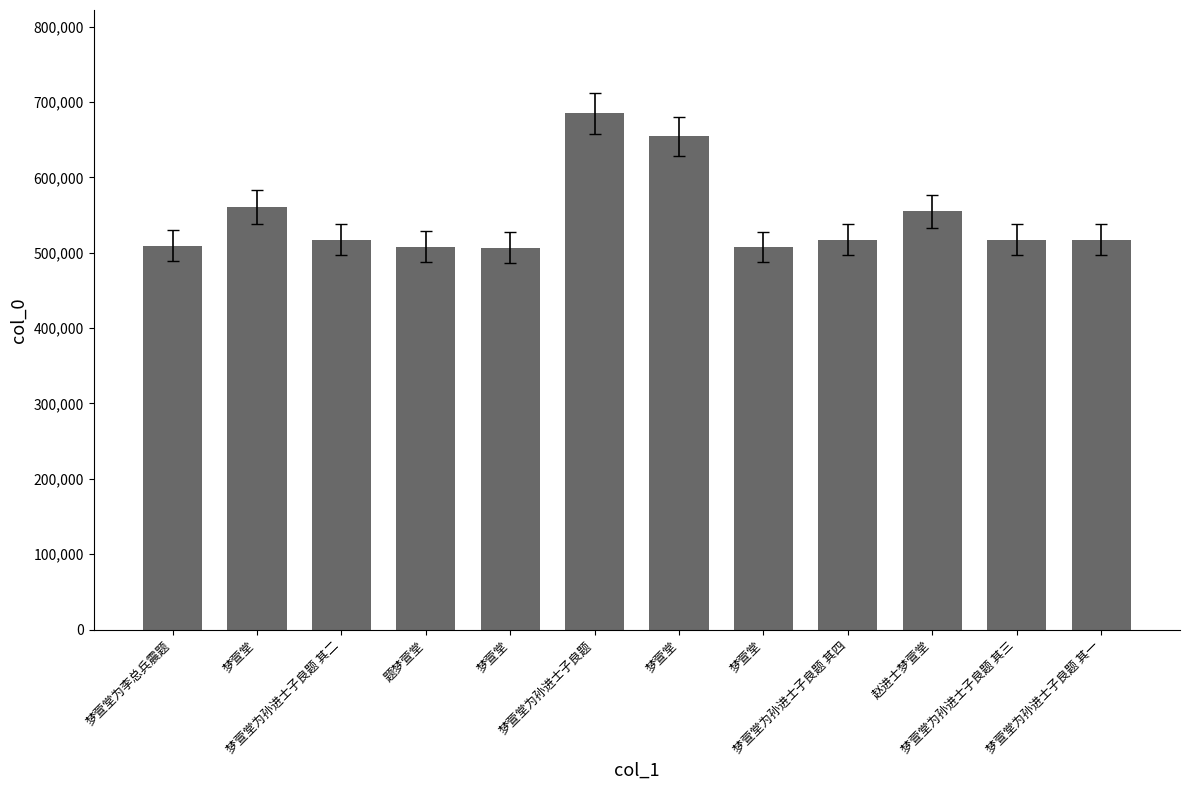

Reading left to right, list all the values displayed in this chart.

509465	560376	517378	508132	506592	684989	654465	507447	517380	554643	517379	517377